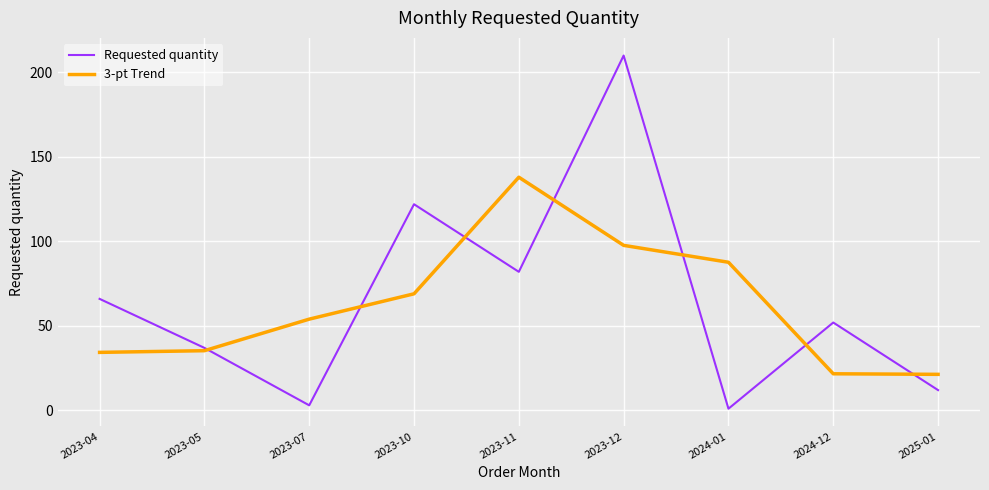

What is the sum of all Requested quantity values?

585.0